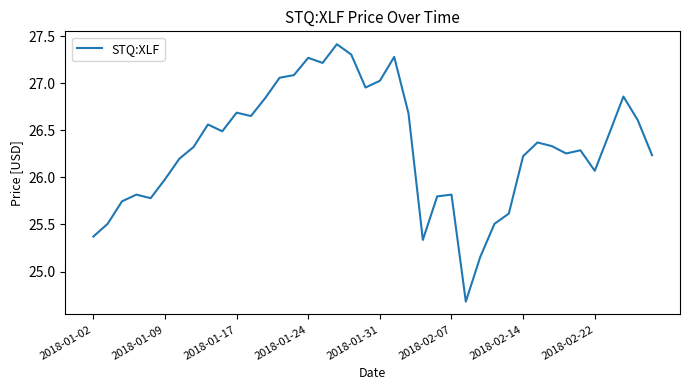

What is the smallest value displayed?

24.7